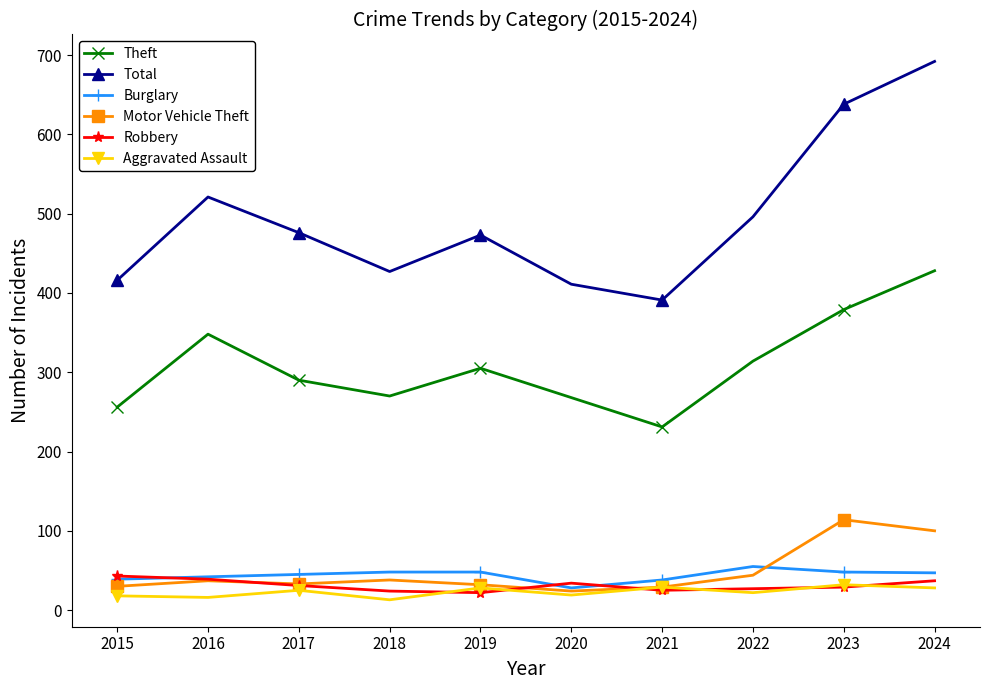

What is the average value of the Motor Vehicle Theft series?

48